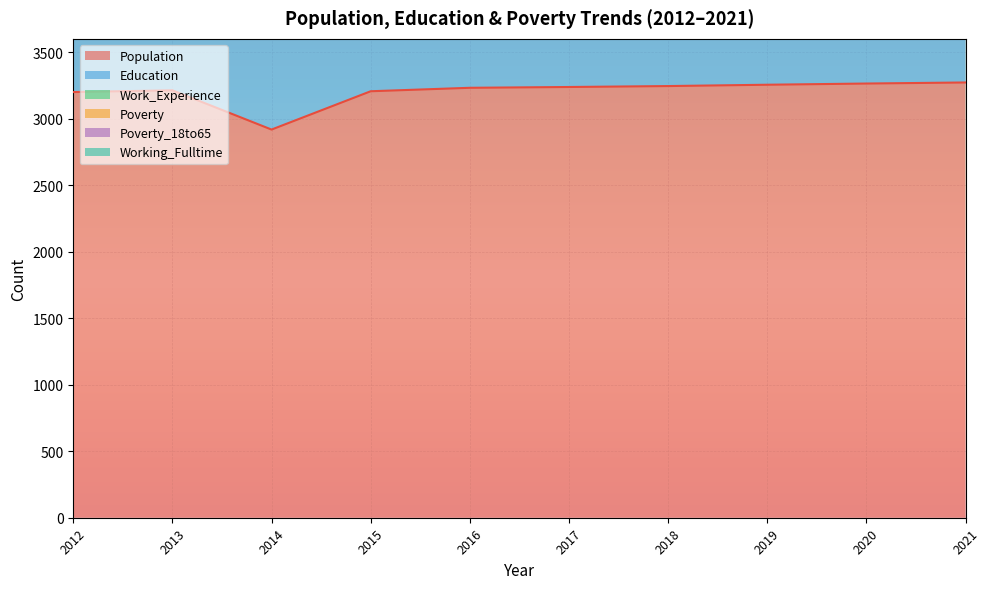

The value of Poverty_18to65 at 2013 is 51. True or false?

True